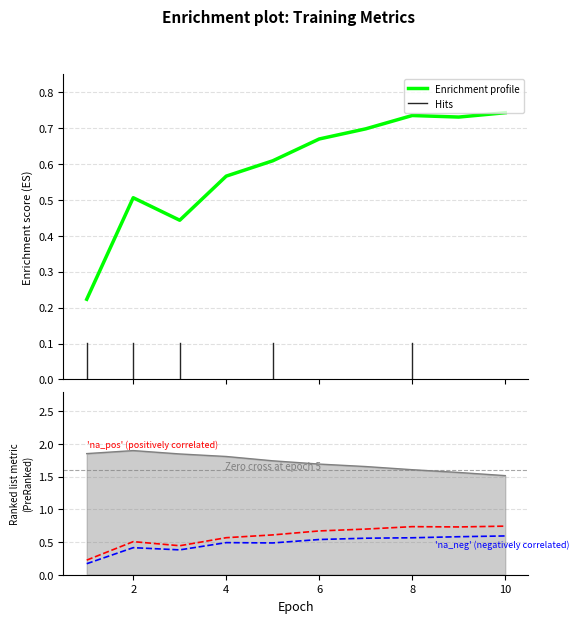

At which category is the sum across all series the highest?

8